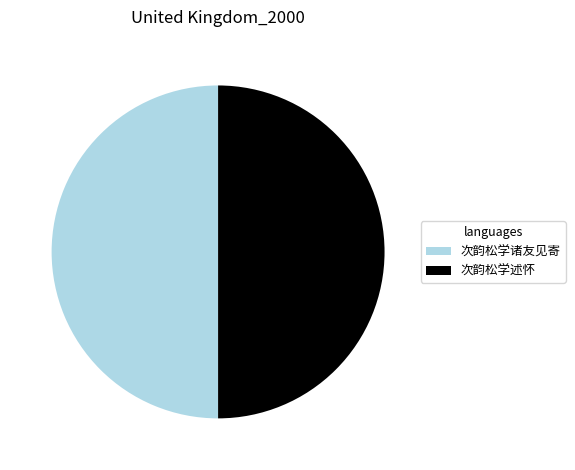

Is it true that 次韵松学述怀 is 42% of the pie?

False